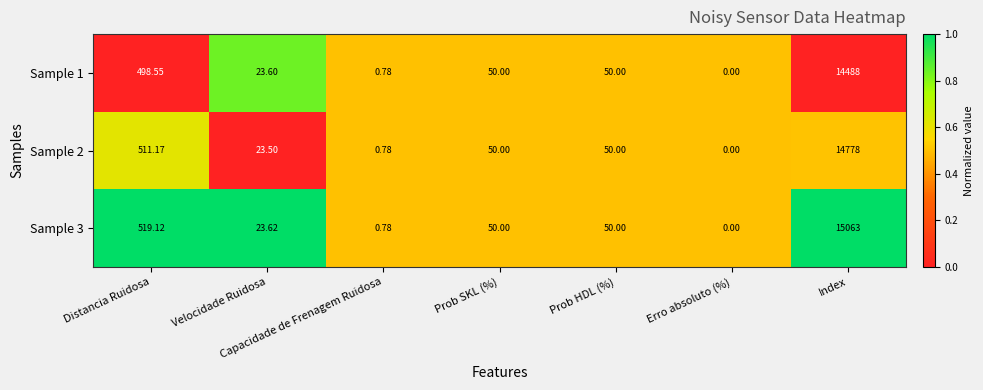

At which label does Sample 1 first exceed 50?

Distancia Ruidosa